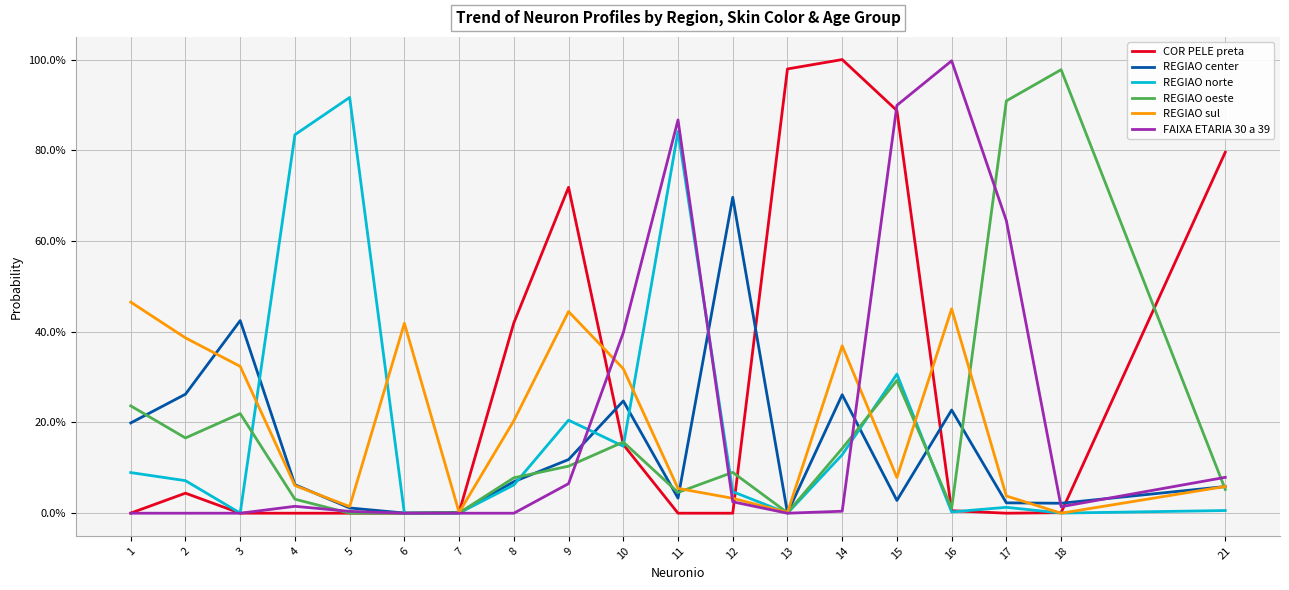

True or false: REGIAO oeste has more than 2 interior local peaks.

True